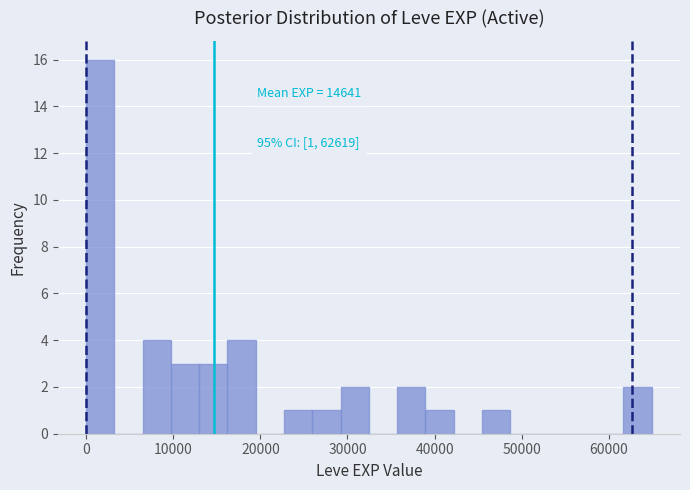

Read against the x-axis, roughly where is the centre of the tallest bar?

2000